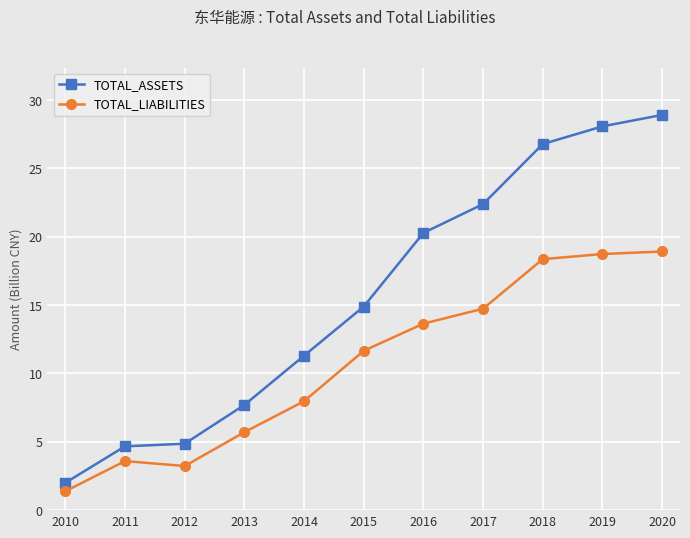

Which series has the largest total across all categories?

TOTAL_ASSETS